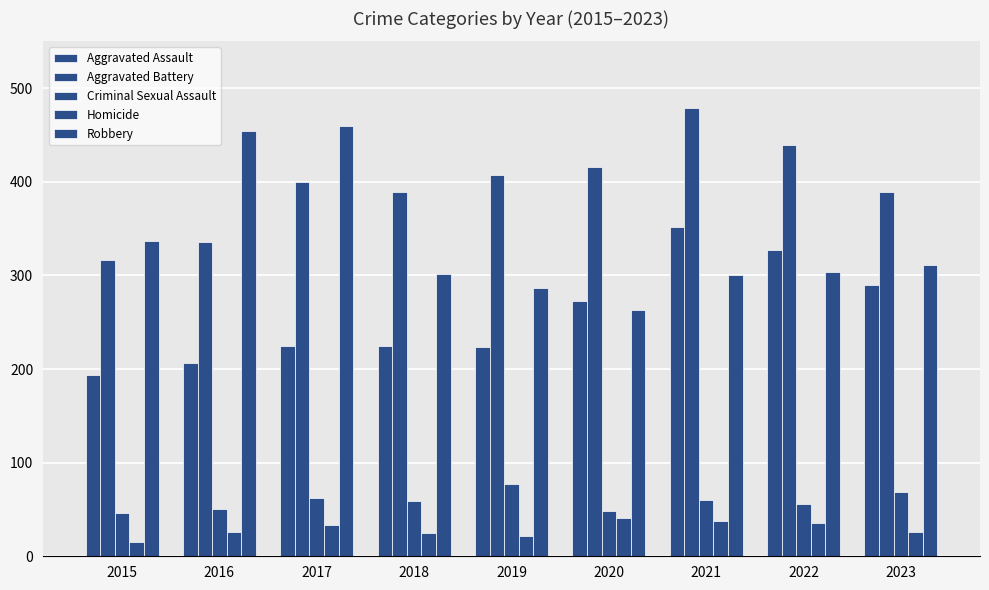

What is the difference between the second highest and minimum values in the Homicide series?

23